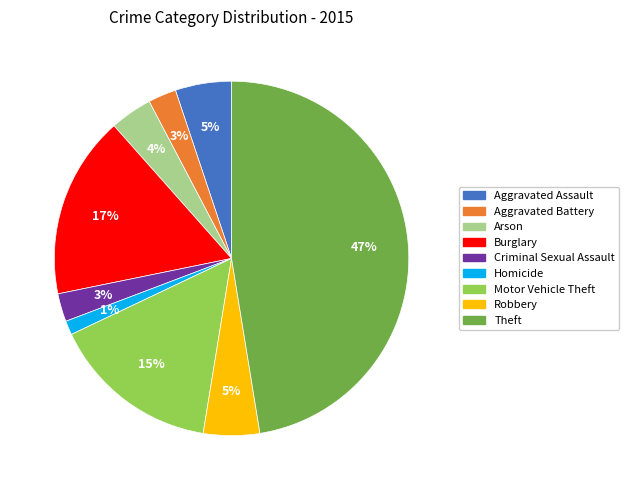

To the nearest percent, what portion does Aggravated Battery represent?

3%